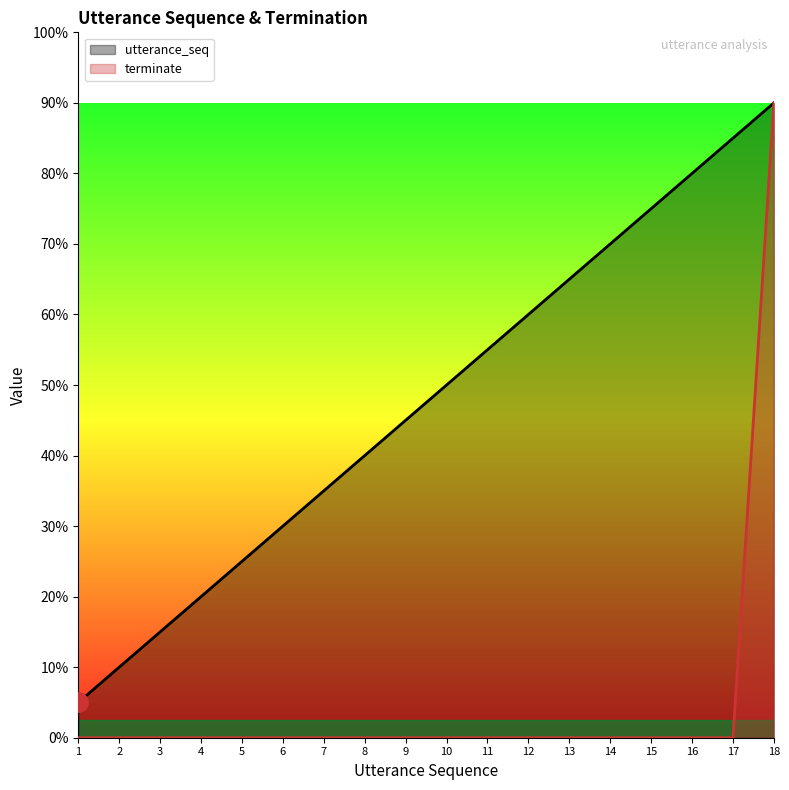

True or false: utterance_seq and terminate intersect in this chart.

False